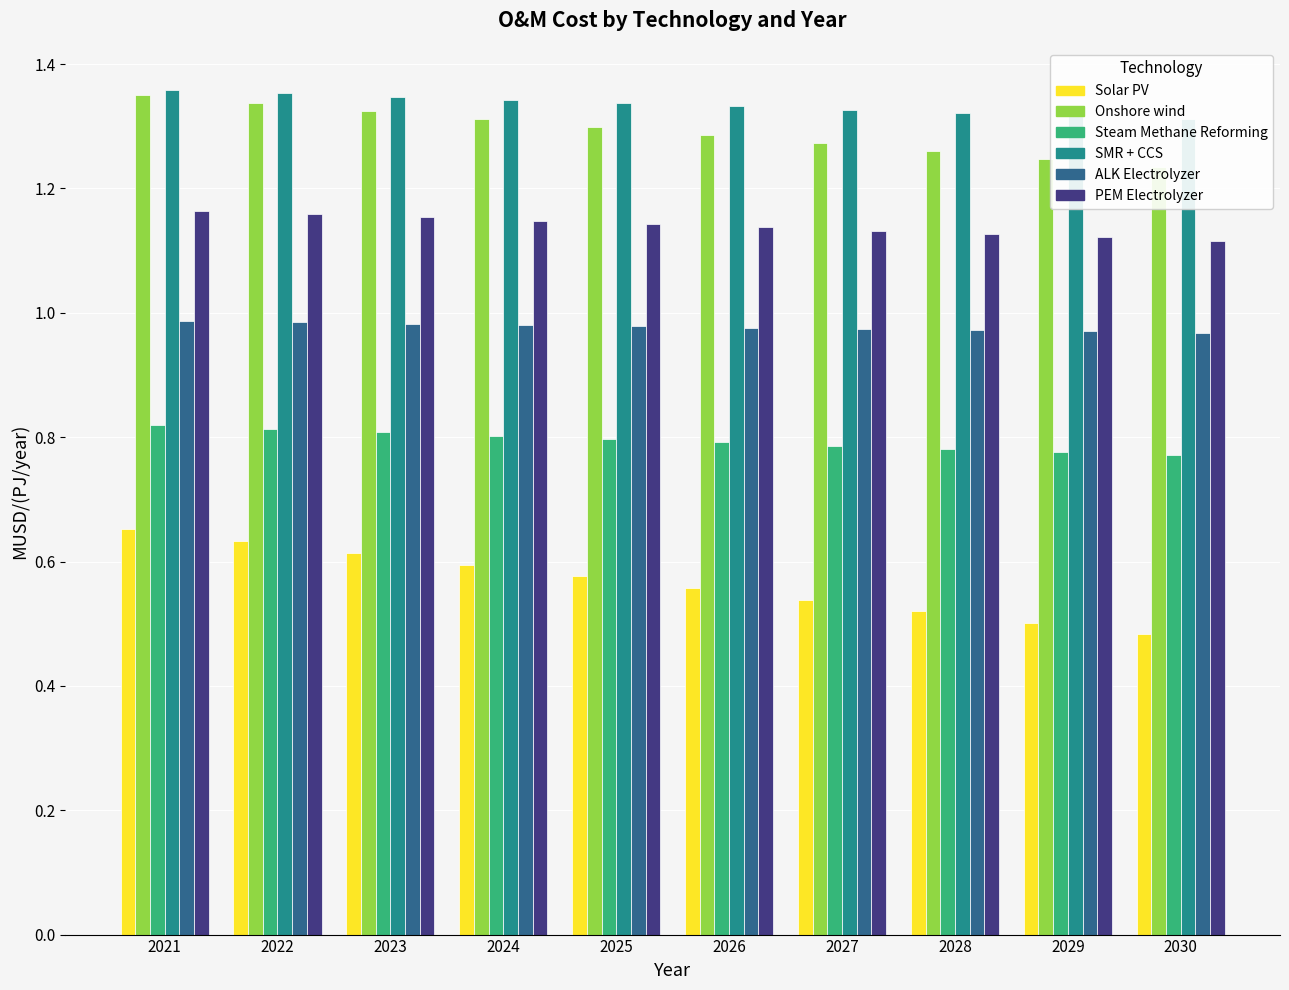

Rank the categories by Steam Methane Reforming value from highest to lowest.

2021, 2022, 2023, 2024, 2025, 2026, 2027, 2028, 2029, 2030